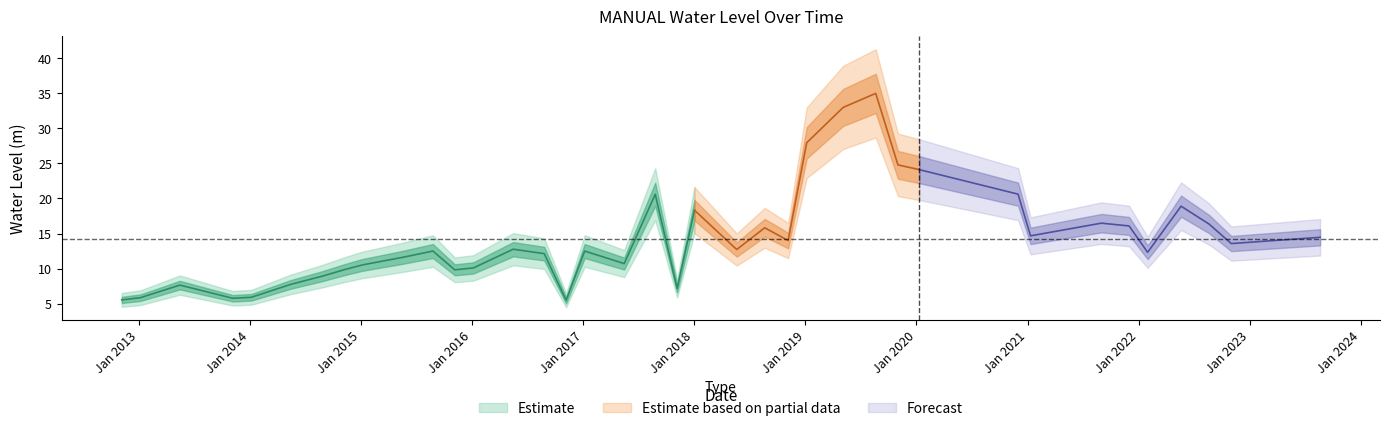

How many lines are shown in the chart?

1